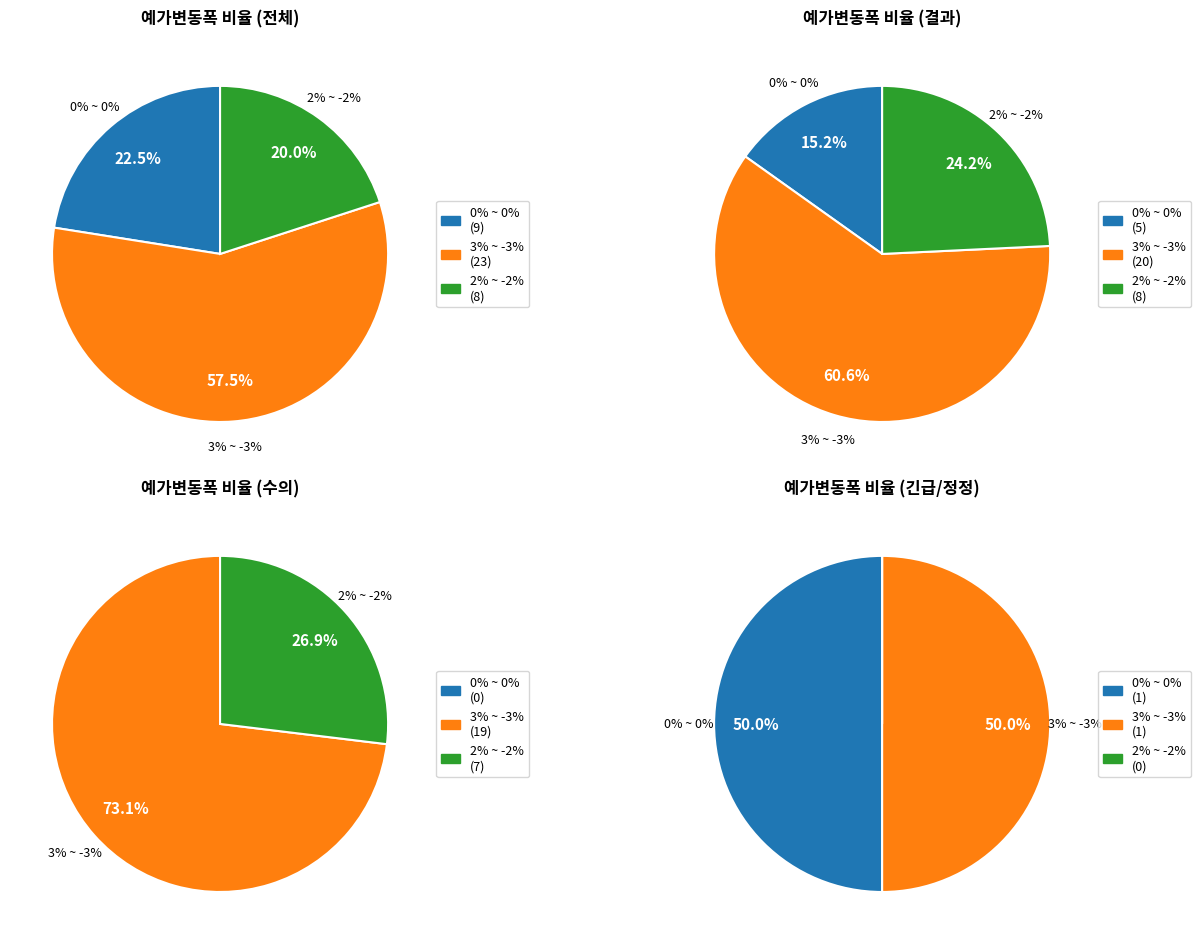

Is the sum of 0% ~ 0% and 3% ~ -3% greater than half?

Yes